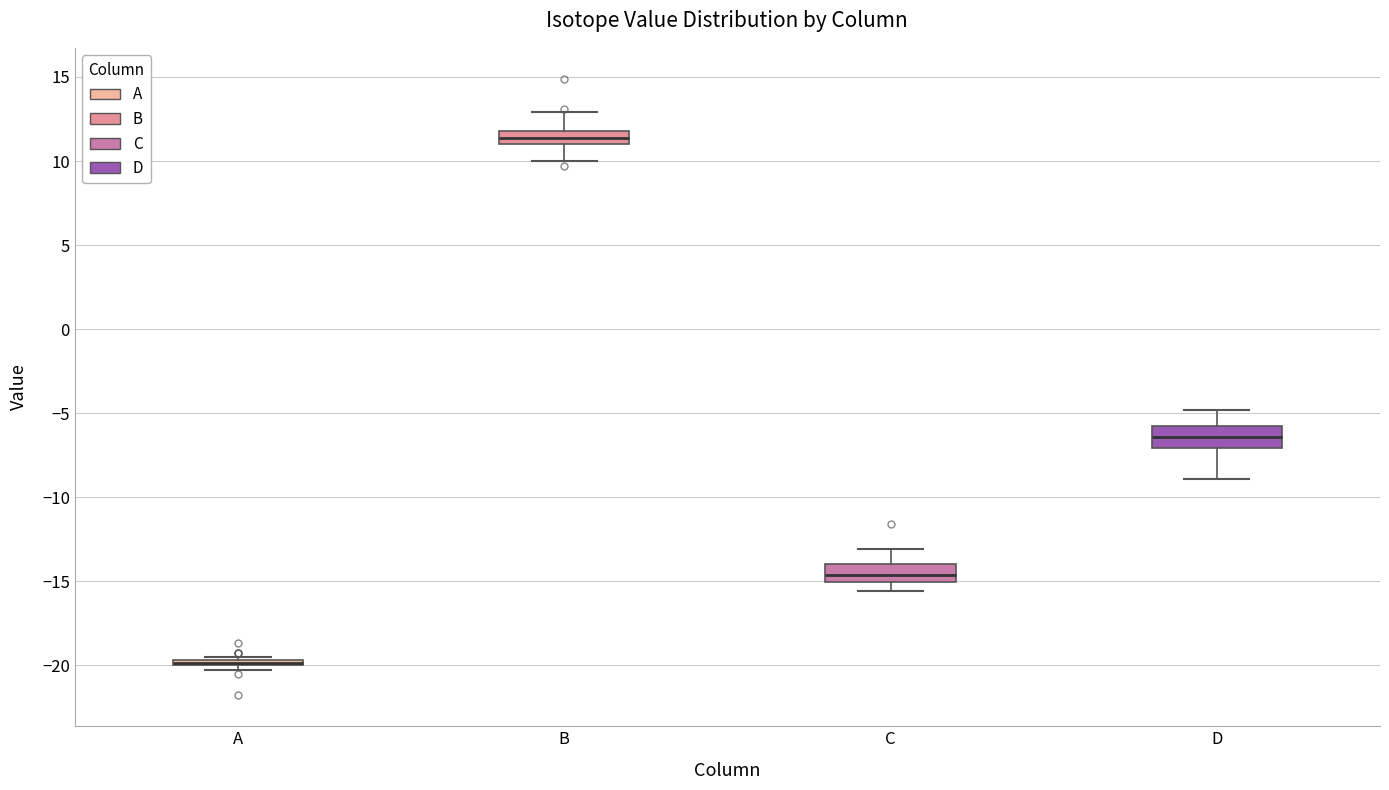

Where is the lower edge of the box for A on the y-axis? The values are not printed on the chart, so give them approximately, as read against the axis.

-20.0